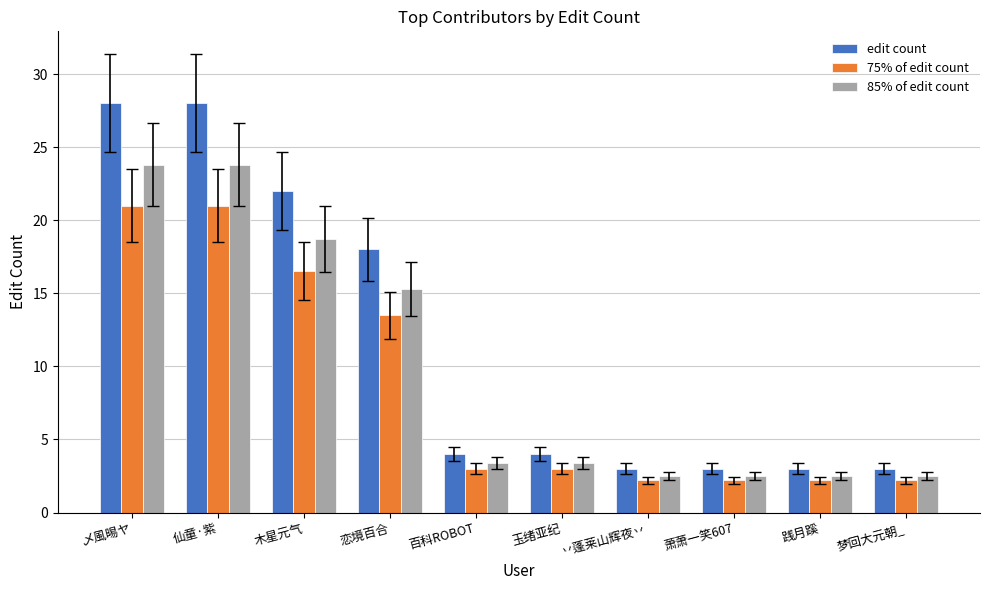

What is the total value across all series at 仙童·紫?

72.8